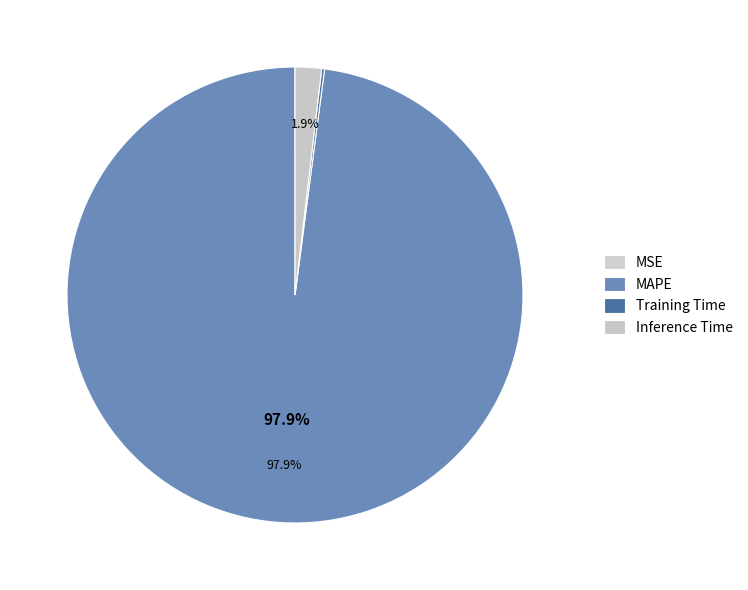

Is there a majority slice in this chart?

Yes